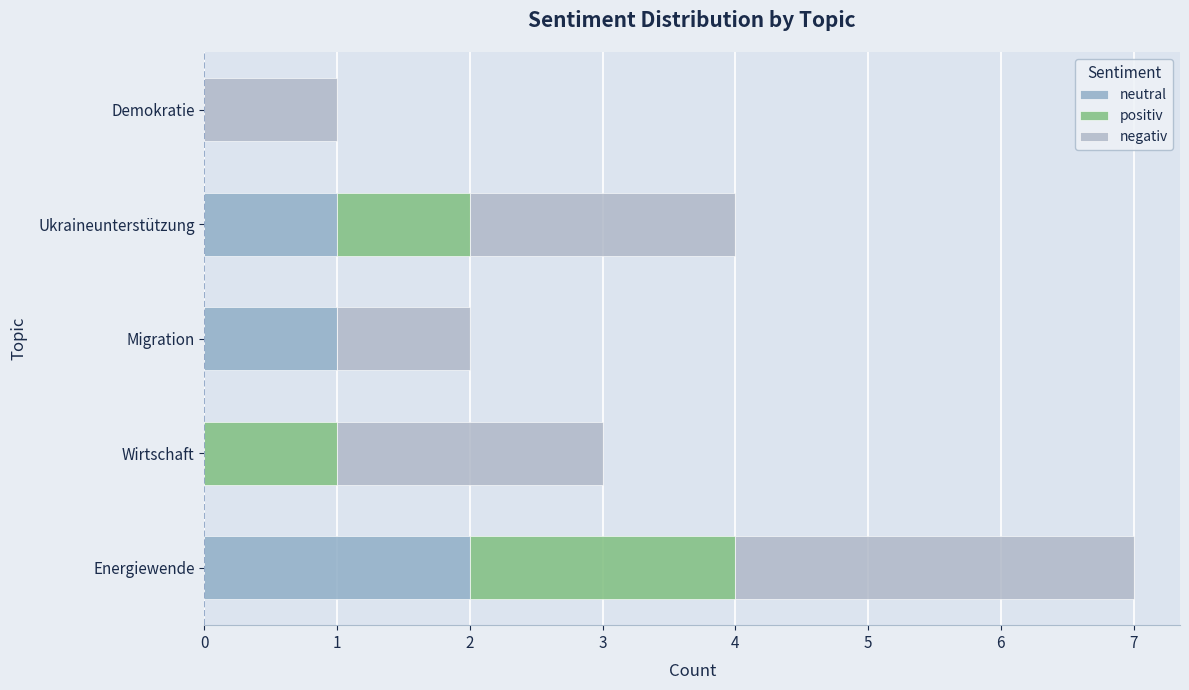

How many bars are there in each group?

3